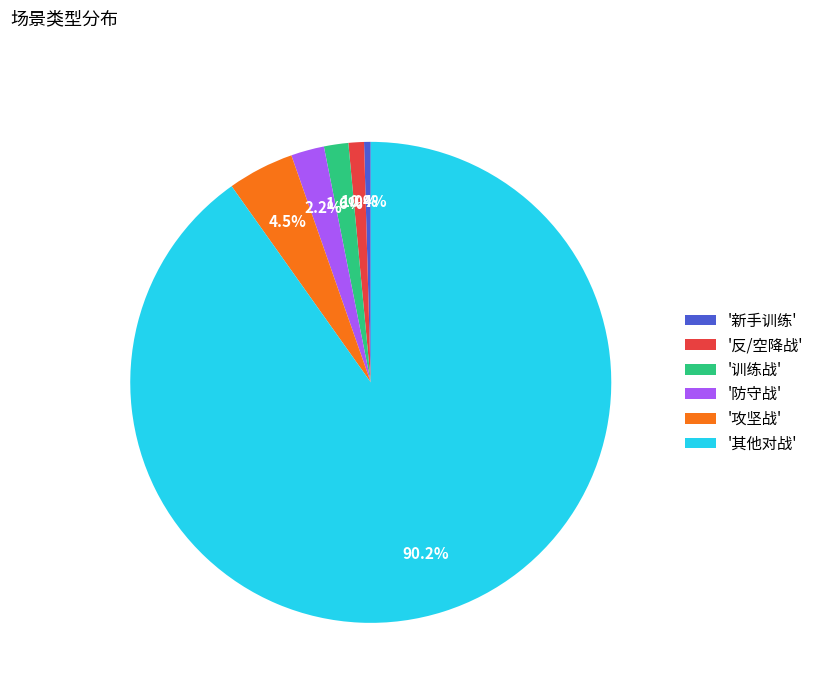

What is the largest slice in the pie chart?

'其他对战'